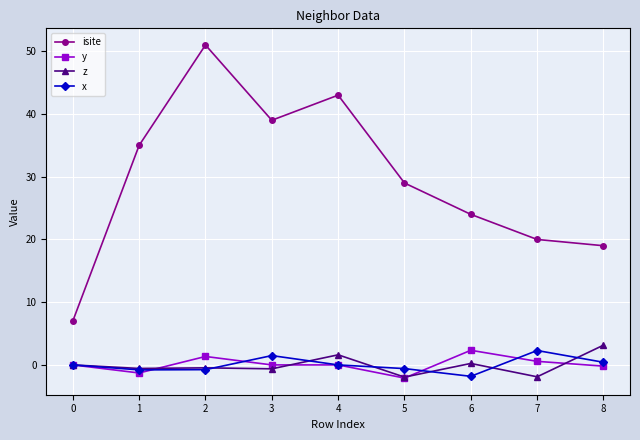

What is the maximum value for z?

3.1